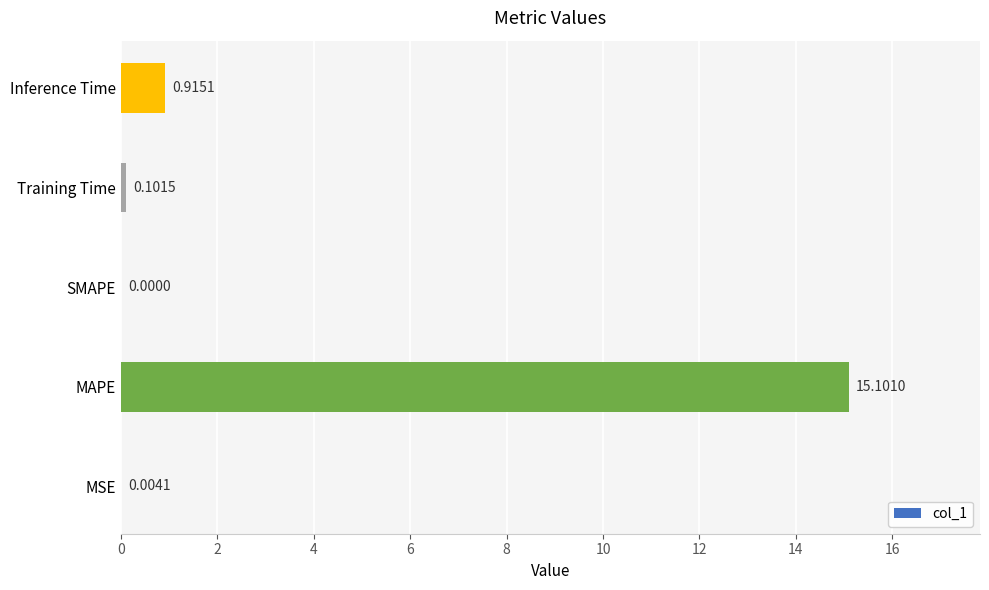

Where is the data nearest to the value 7?

Inference Time